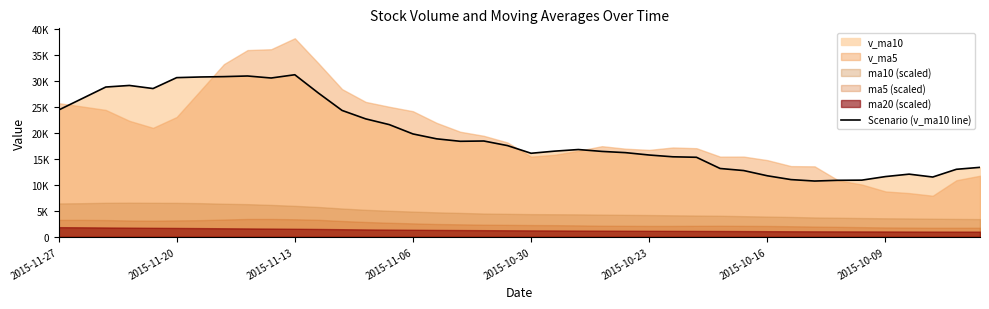

What is the difference between the second highest and minimum values?

20206.7